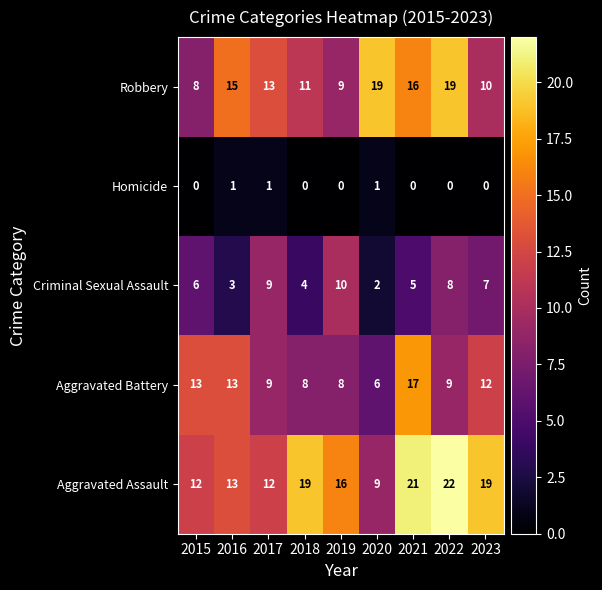

Which label corresponds to the largest value in the chart?

2022